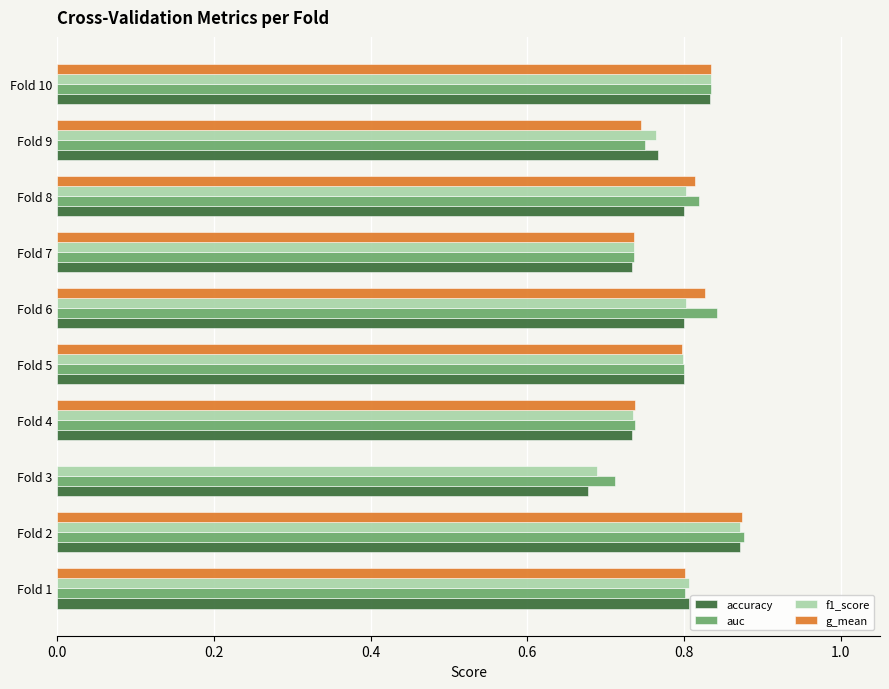

What are all the series names shown in the legend?

accuracy, auc, f1_score, g_mean